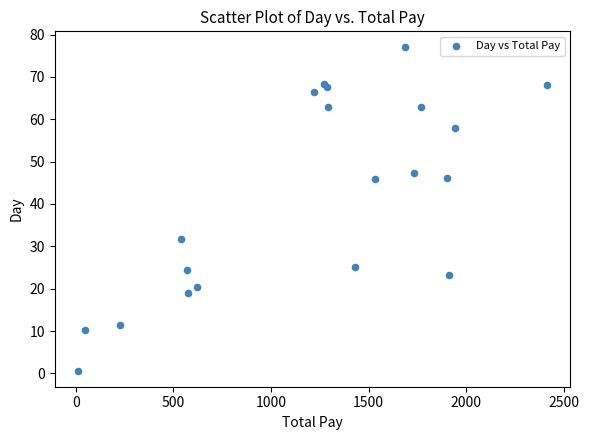

What Y value in the scatter plot is closest to 38?

31.6